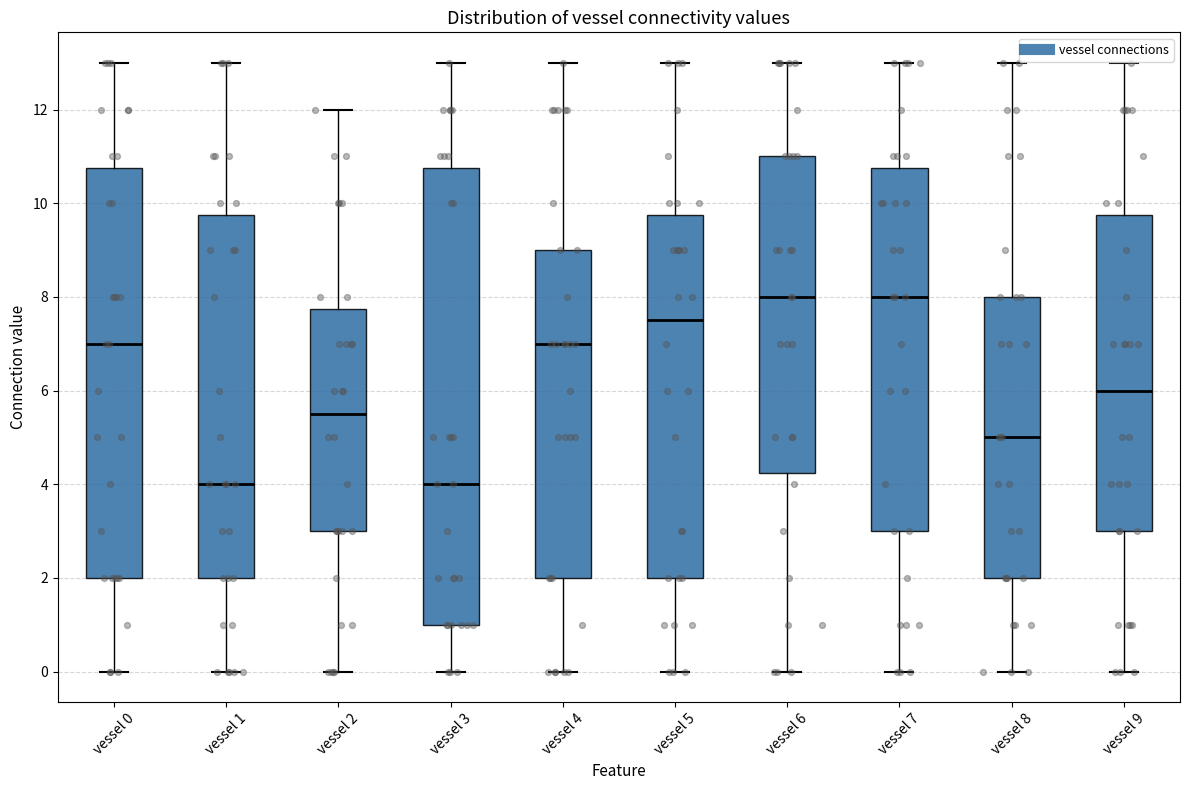

Reading left to right, transcribe this box plot: for each box, give where its median line is, the range the box spans, and where its two whiskers end, as read against the y-axis. The values are not printed on the chart, so give them approximately, as read against the axis.

vessel 0: median 7.0, box 2.0 to 10.8, whiskers 0.0 to 13.0
vessel 1: median 4.0, box 2.0 to 9.8, whiskers 0.0 to 13.0
vessel 2: median 5.6, box 3.0 to 7.8, whiskers 0.0 to 12.0
vessel 3: median 4.0, box 1.0 to 10.8, whiskers 0.0 to 13.0
vessel 4: median 7.0, box 2.0 to 9.0, whiskers 0.0 to 13.0
vessel 5: median 7.6, box 2.0 to 9.8, whiskers 0.0 to 13.0
vessel 6: median 8.0, box 4.2 to 11.0, whiskers 0.0 to 13.0
vessel 7: median 8.0, box 3.0 to 10.8, whiskers 0.0 to 13.0
vessel 8: median 5.0, box 2.0 to 8.0, whiskers 0.0 to 13.0
vessel 9: median 6.0, box 3.0 to 9.8, whiskers 0.0 to 13.0